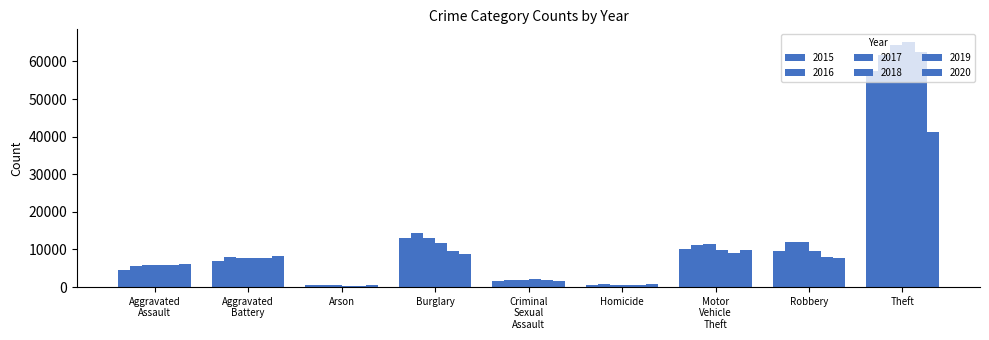

How many bars are there in total?

54